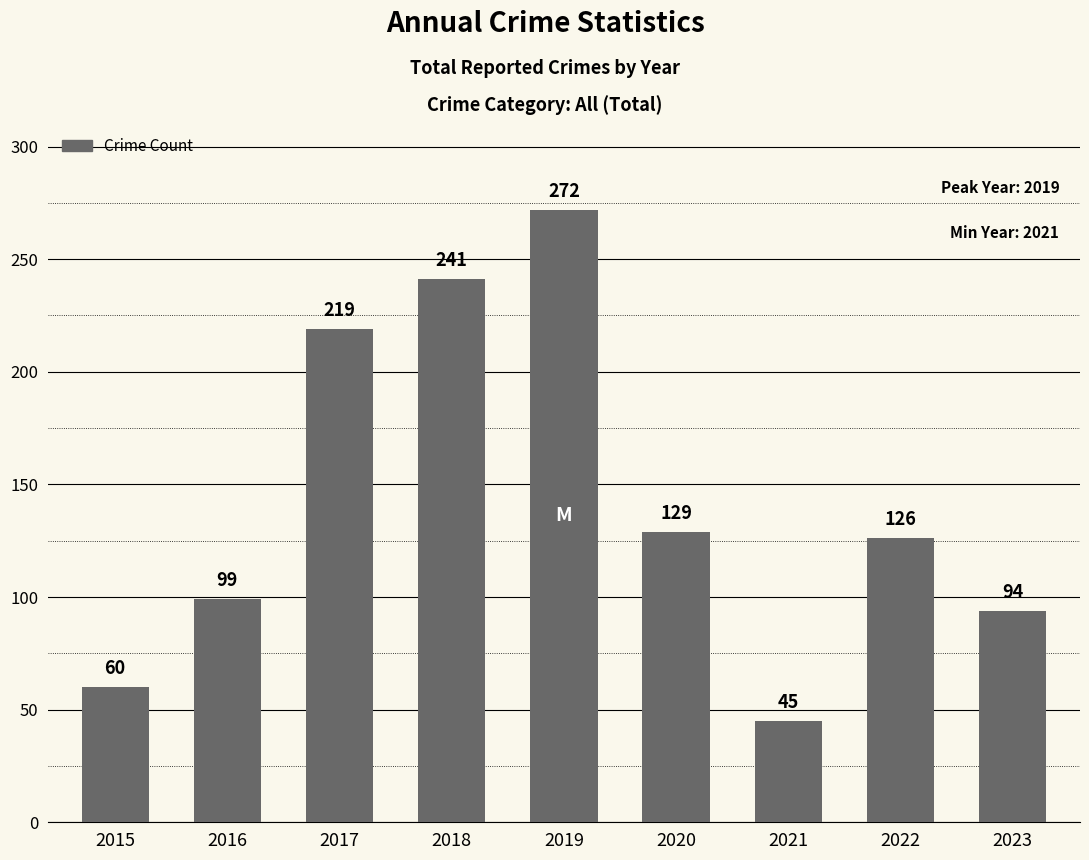

Reading left to right, list all the values displayed in this chart.

2015=60	2016=99	2017=219	2018=241	2019=272	2020=129	2021=45	2022=126	2023=94